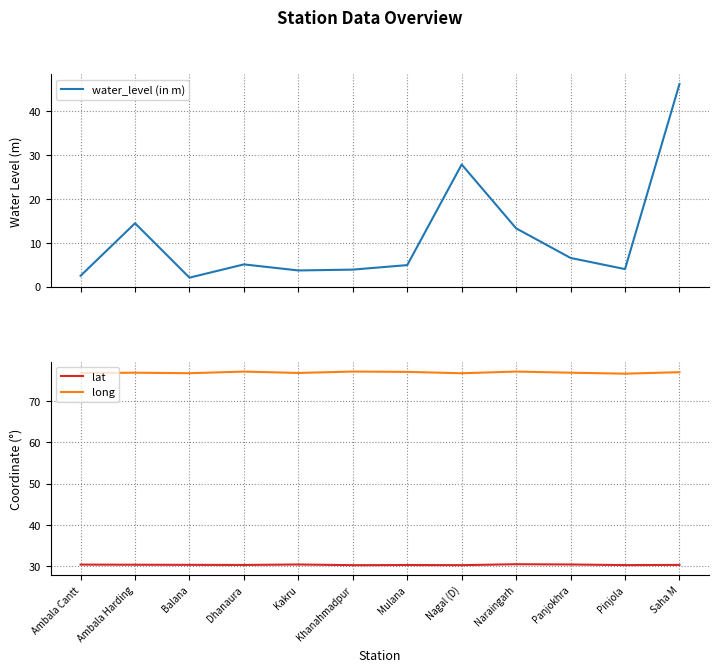

List the series in order of their overall mean, highest first.

long, lat, water_level (in m)